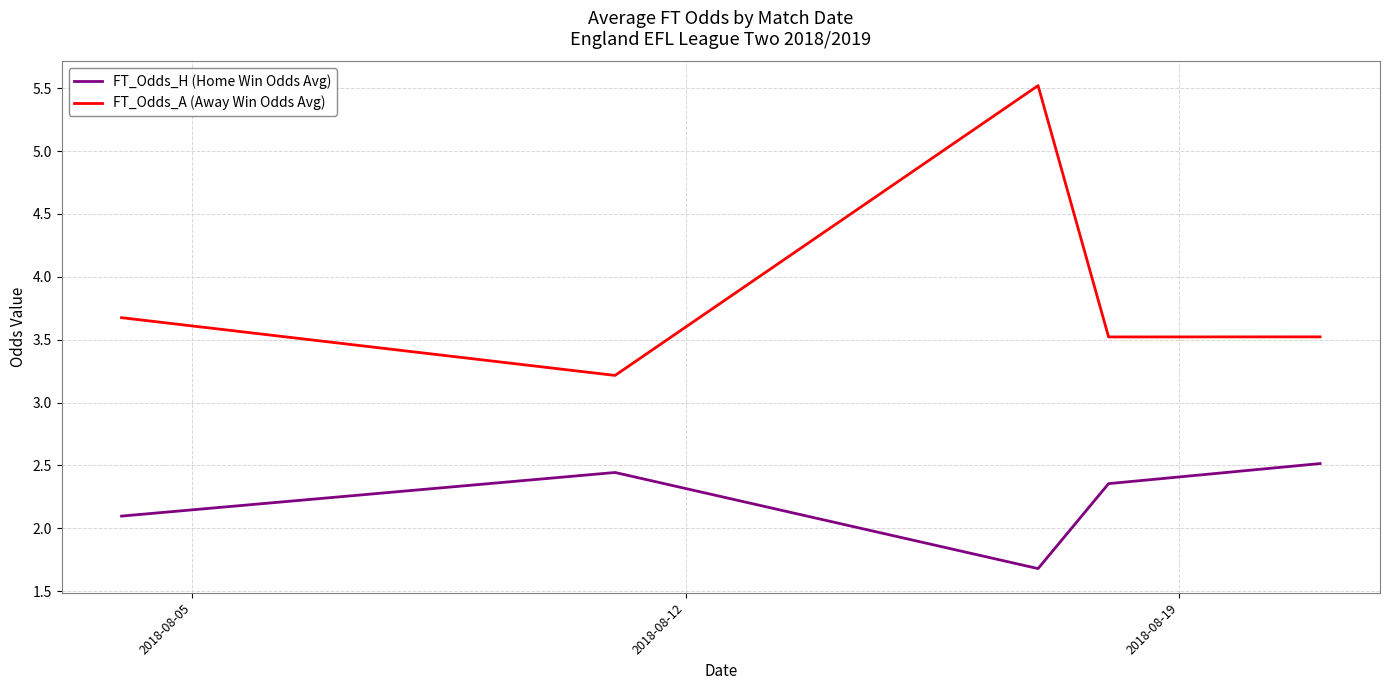

Rank the series by their maximum value, from lowest to highest.

FT_Odds_H (Home Win Odds Avg), FT_Odds_A (Away Win Odds Avg)